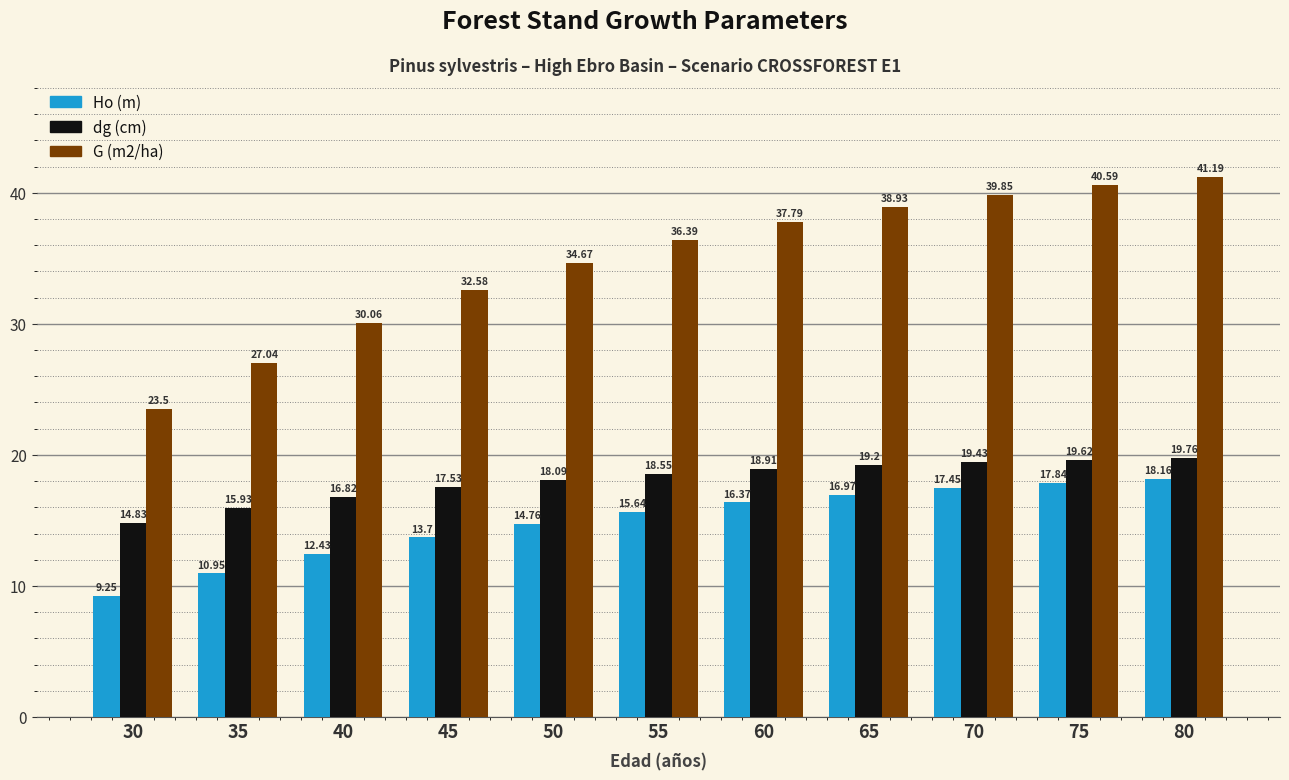

What is the difference between the second highest and second lowest values in the dg (cm) series?

3.7